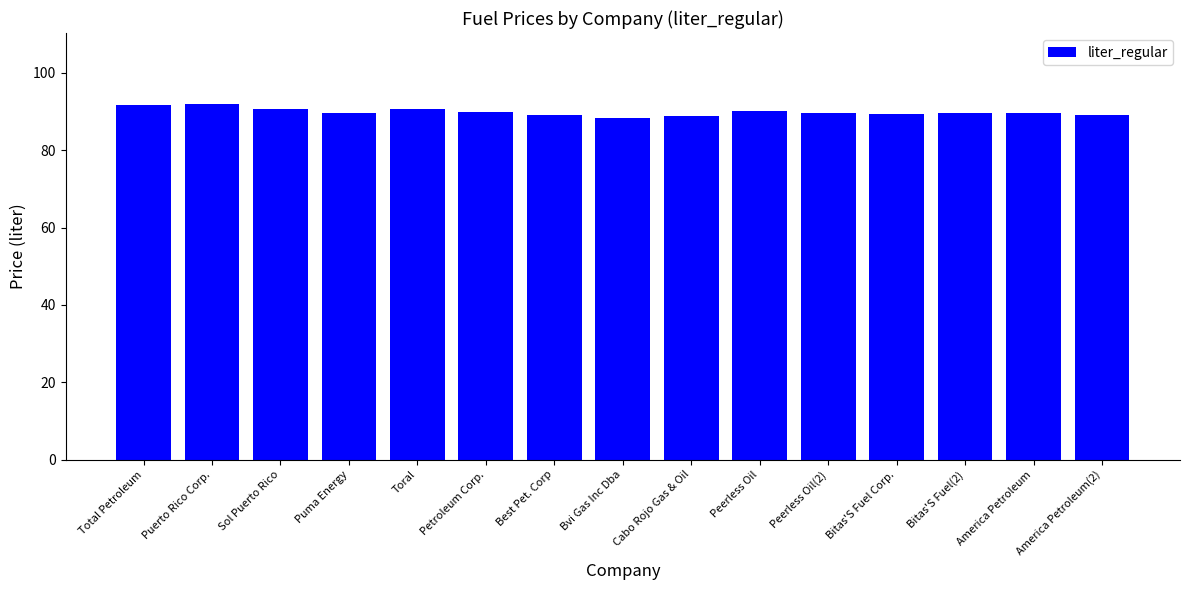

What is the smallest value displayed?

88.4